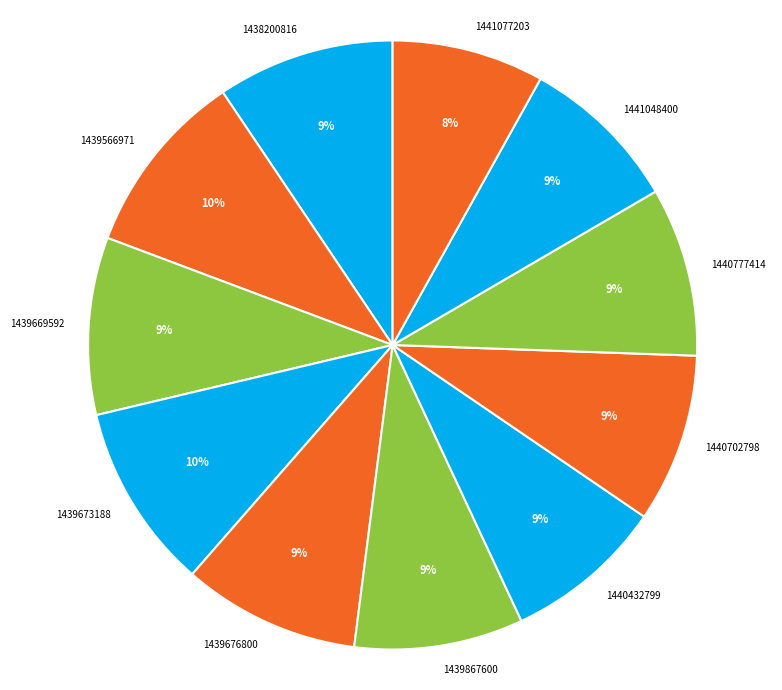

Is there a majority slice in this chart?

No